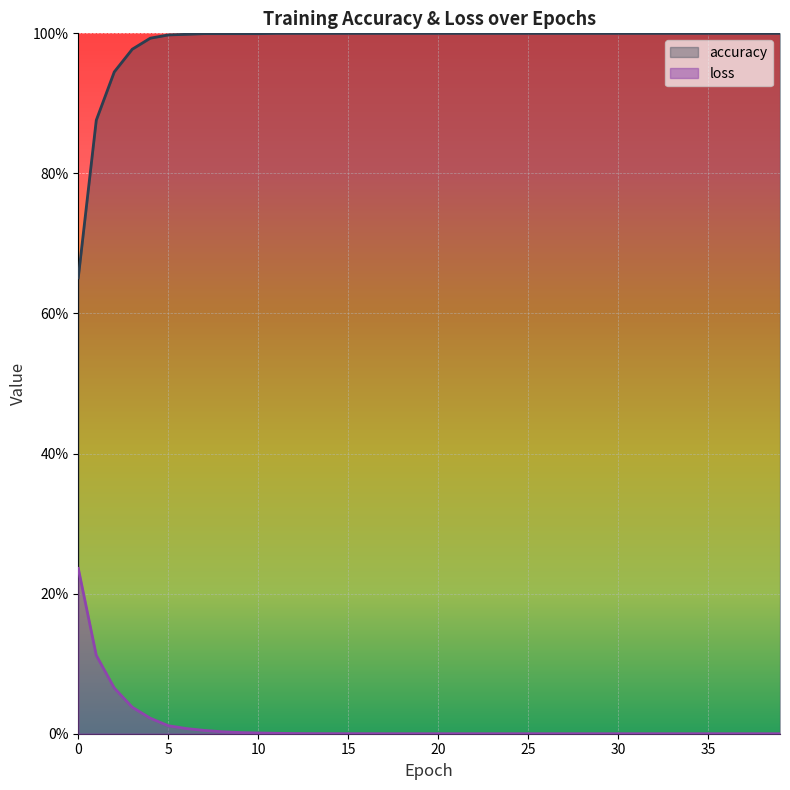

Count the number of data series in this chart.

2